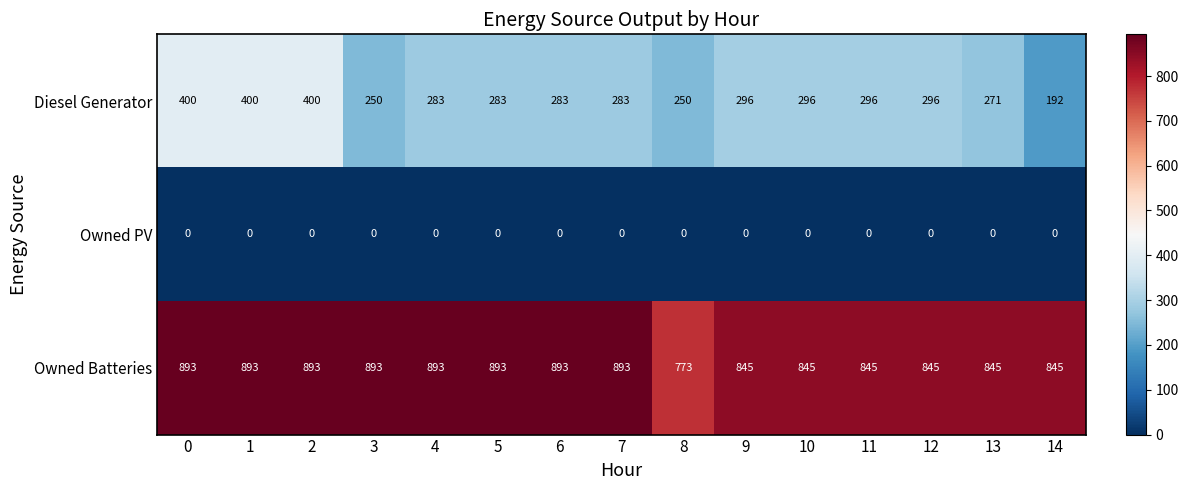

Read the Owned Batteries value at 7.

893